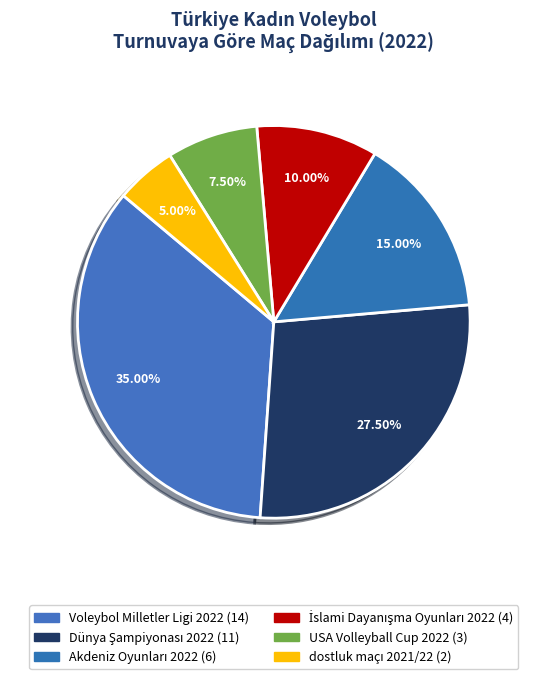

To the nearest percent, what is the difference between the largest and smallest slice percentages?

30%